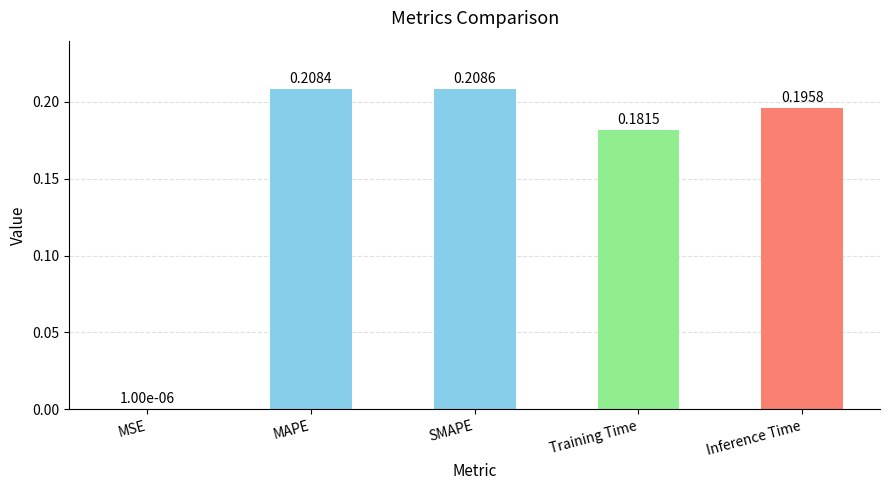

Count the number of categories in the chart.

5